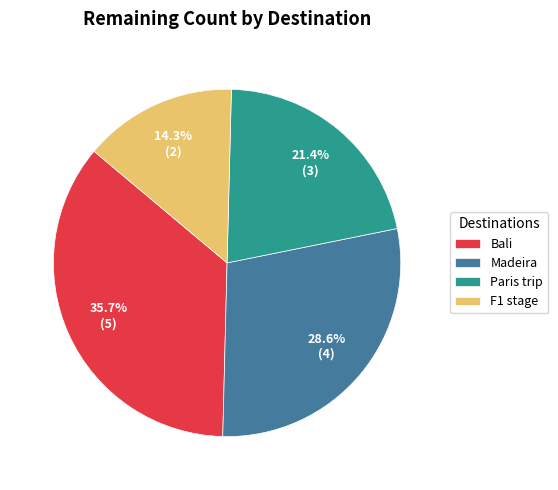

What is the largest slice in the pie chart?

Bali